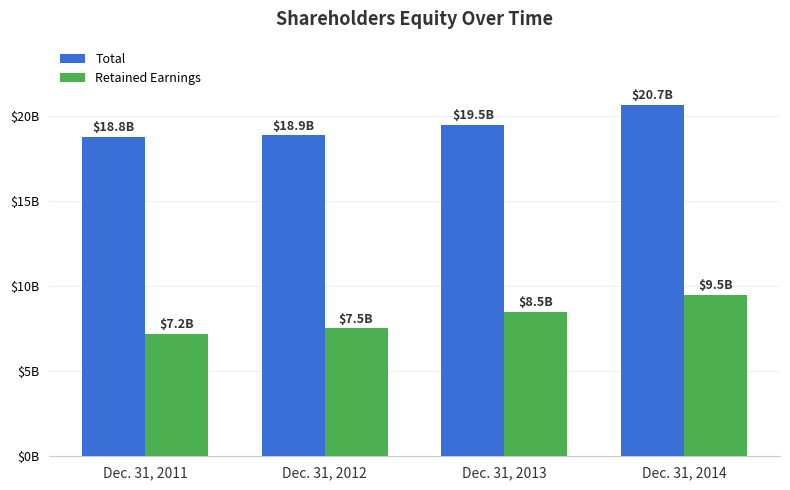

List the series in order of their peak value, highest first.

Total, Retained Earnings